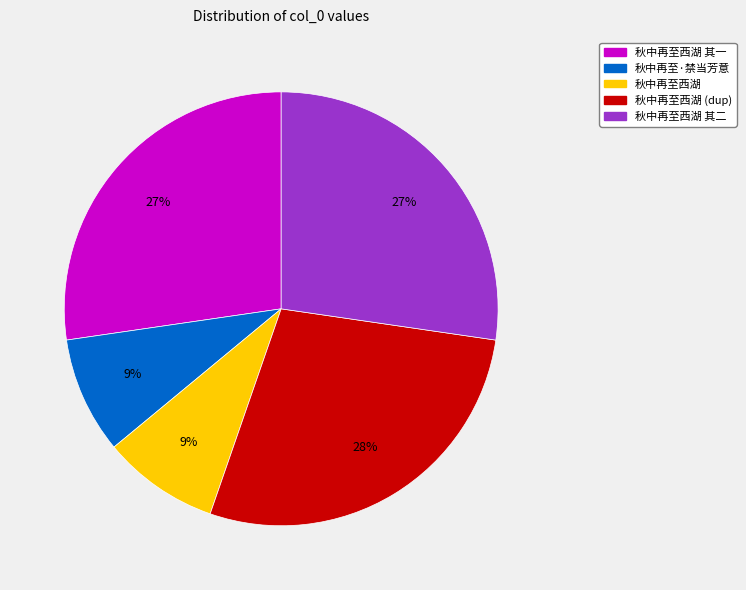

Do 秋中再至西湖 and 秋中再至西湖 其一 together represent more than half of the pie?

No